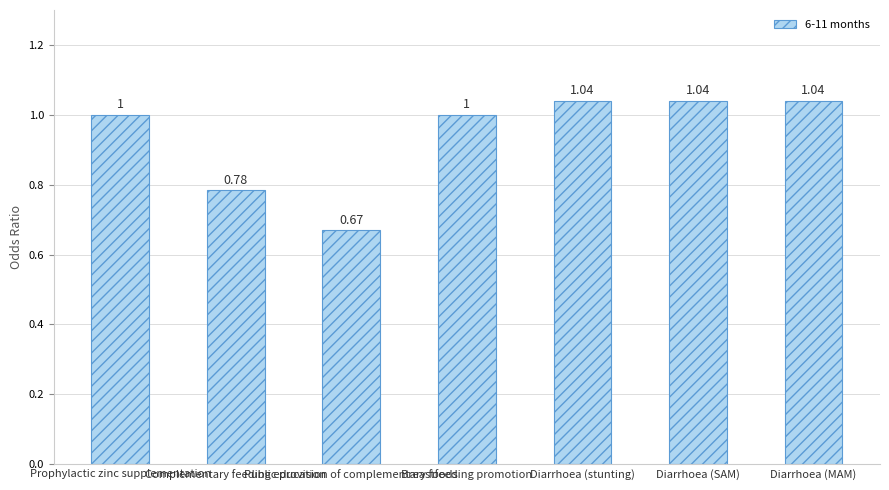

What is the difference between the maximum and minimum values?

0.4